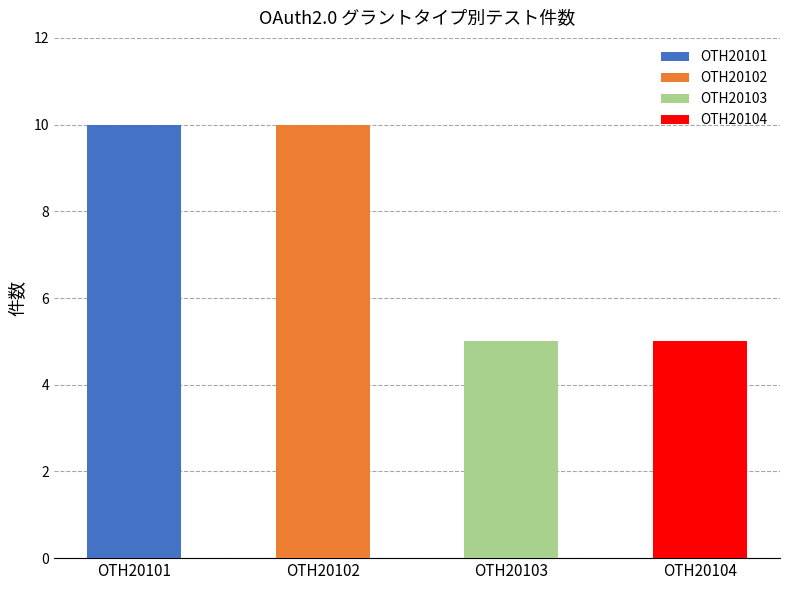

Reading left to right, what are all the values shown in this chart?

10	10	5	5